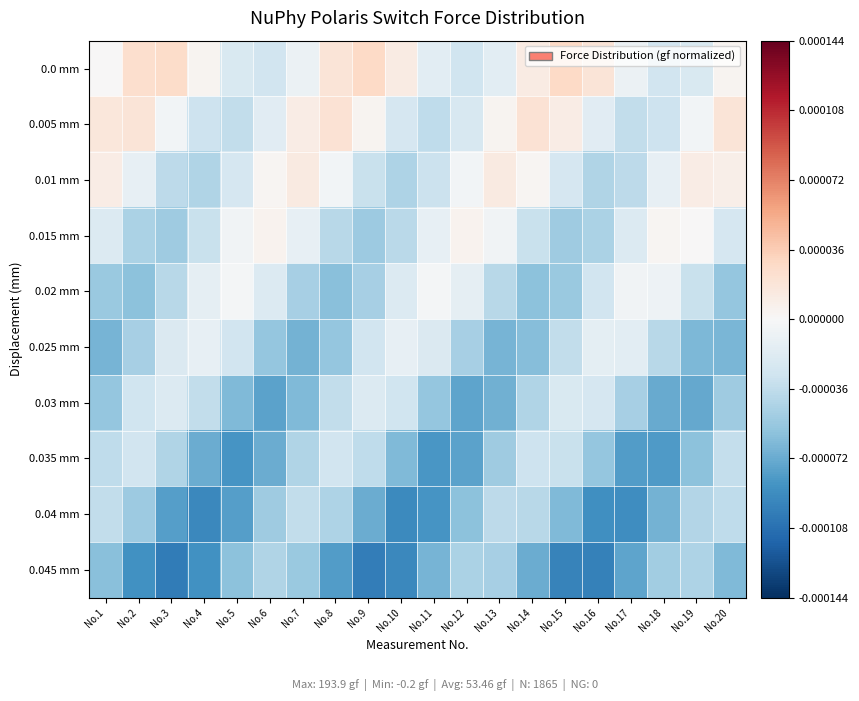

At how many categories does at least one series exceed 0?

17